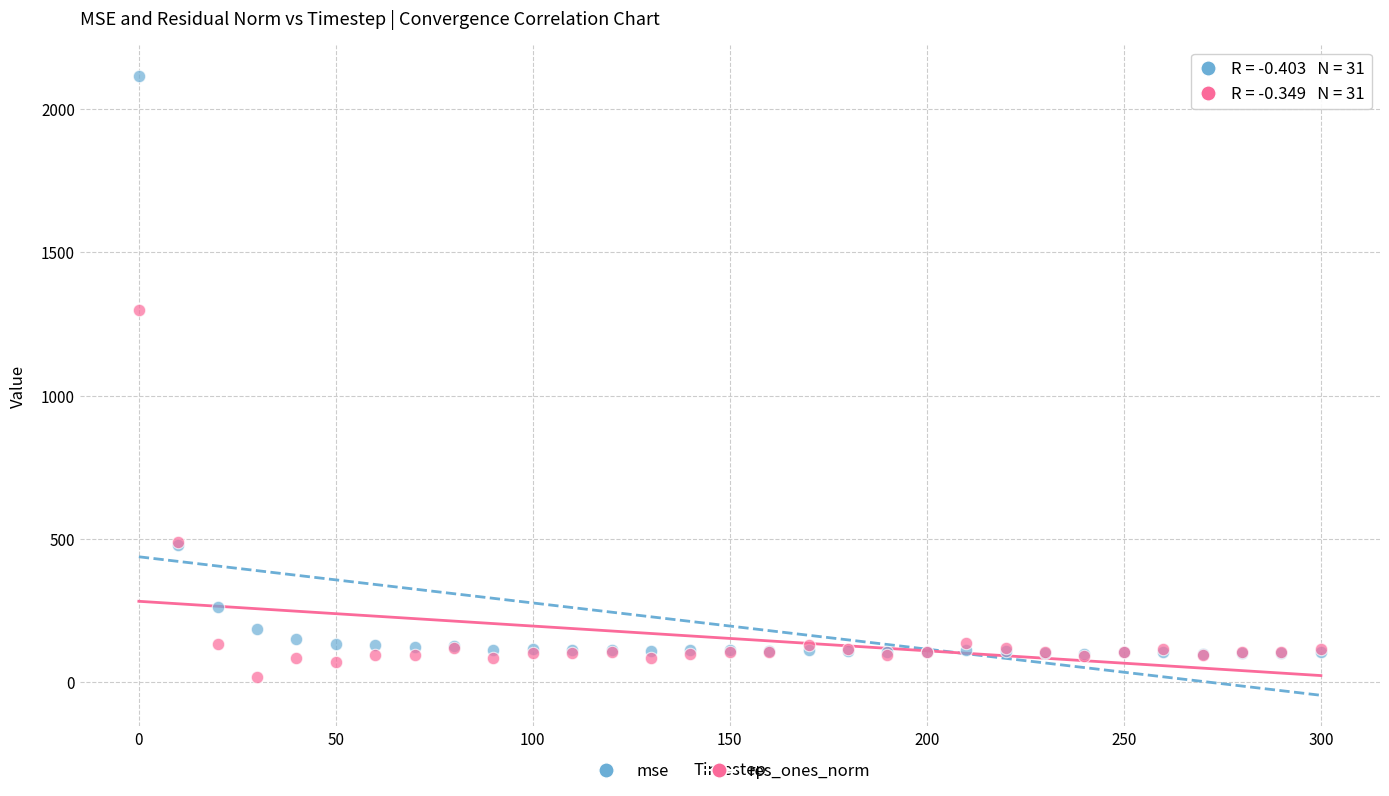

Across all series, what Y value is closest to 1065?

1300.7